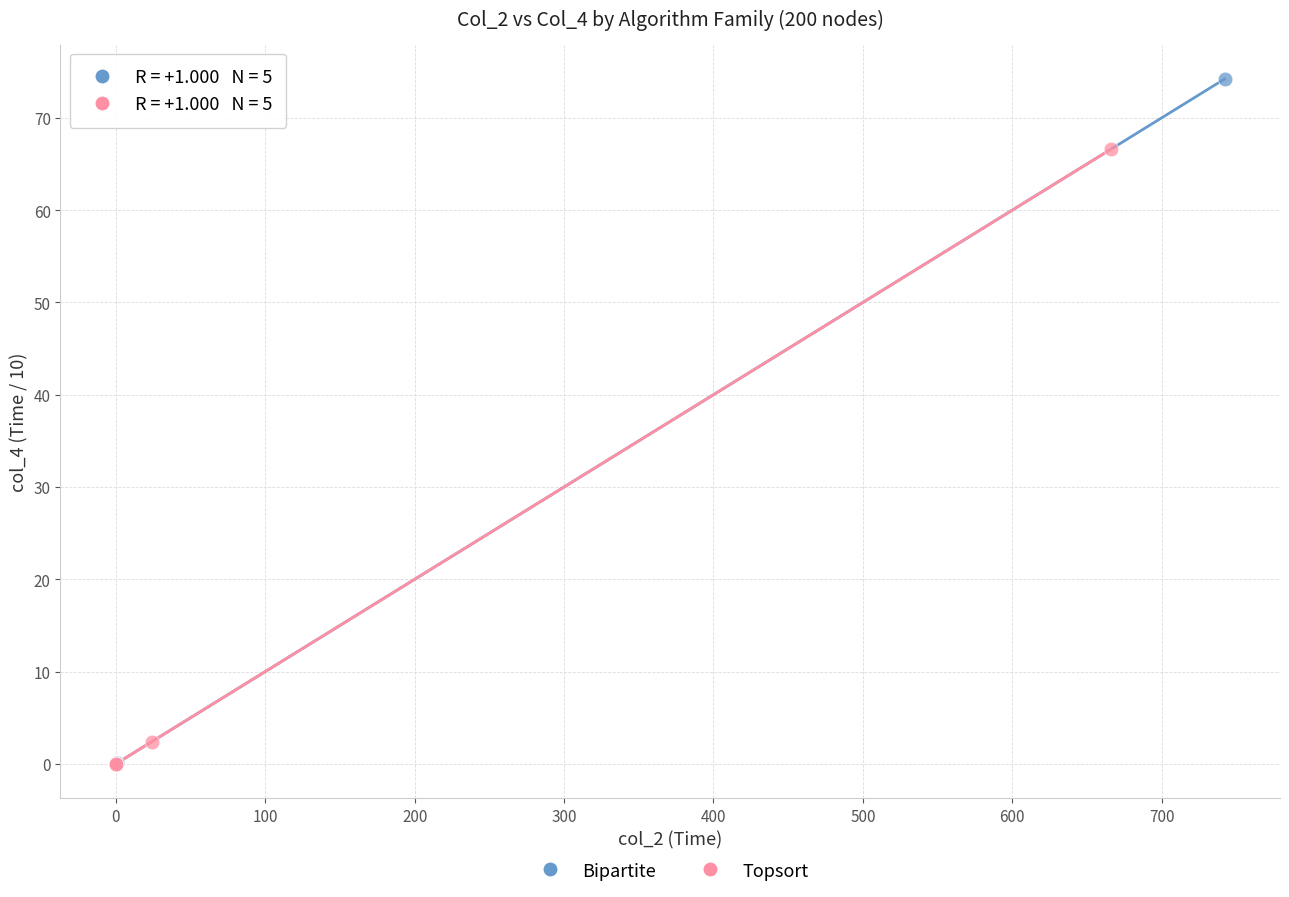

Which series has the largest Y range (max minus min)?

Bipartite